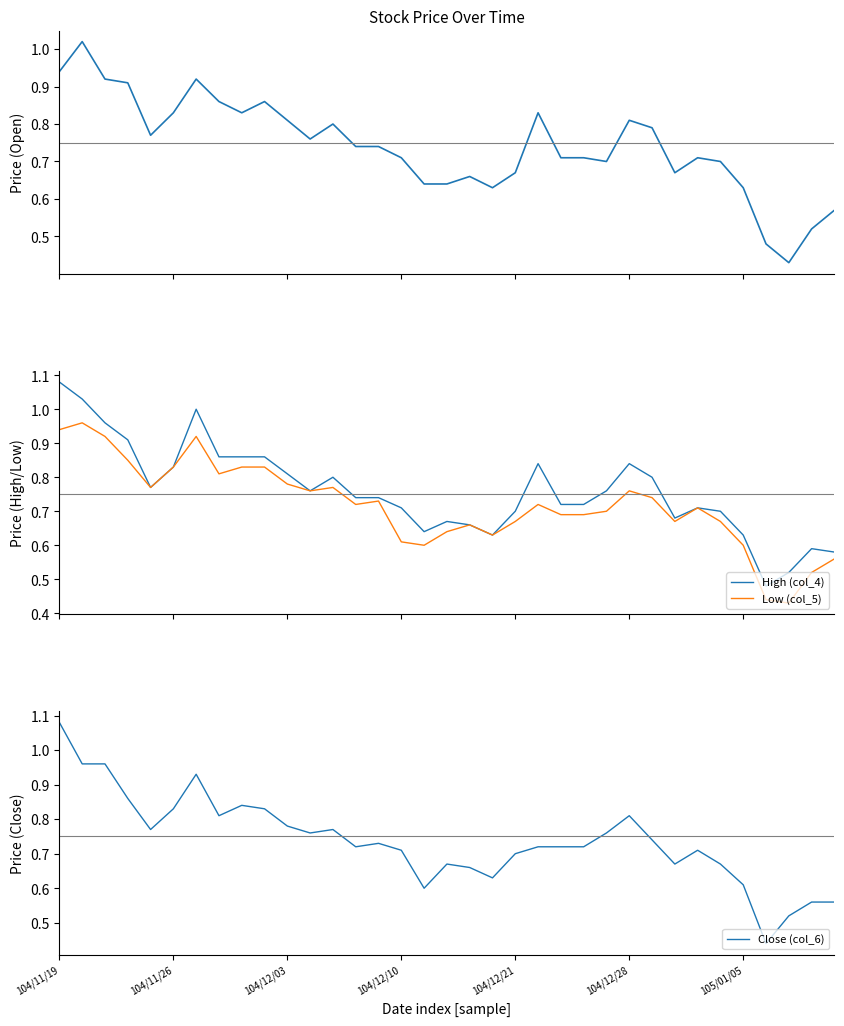

The Open (col_3) series shows 0.8 at 8. True or false?

True